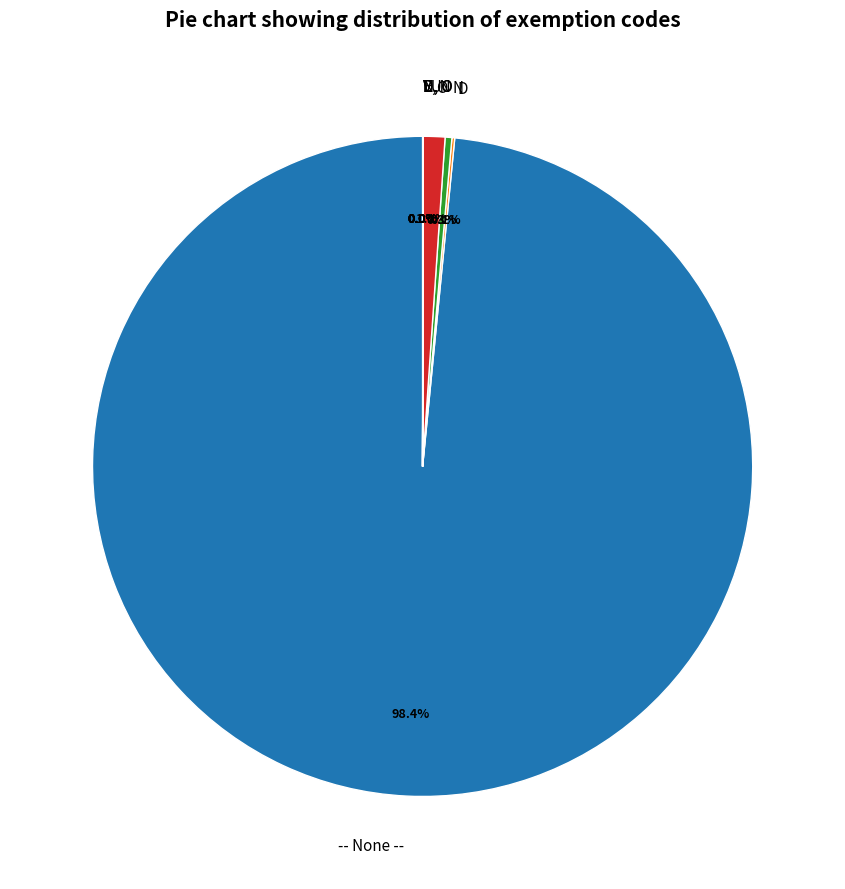

What is the largest slice in the pie chart?

-- None --